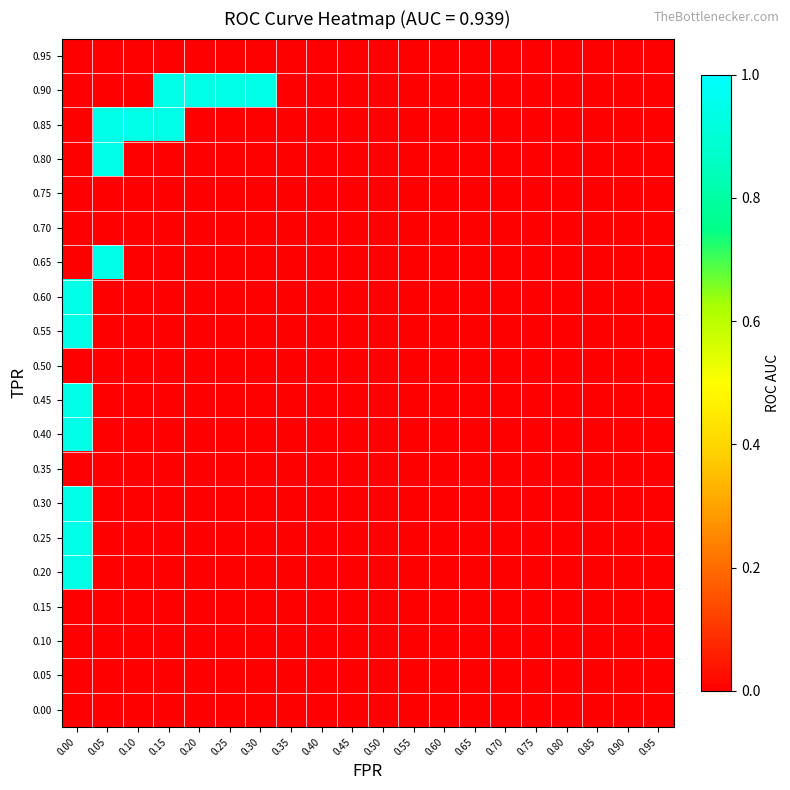

How many categories are shown in the chart?

20